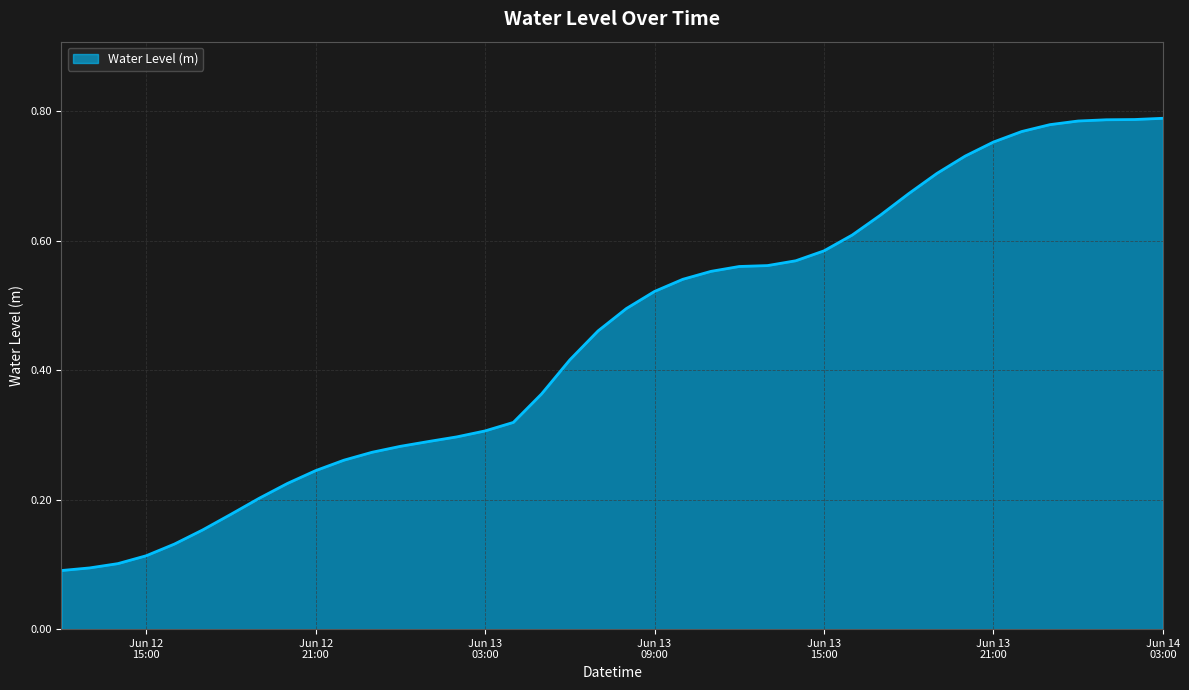

List the labels in order of value, smallest first.

2025-06-12 12:00:00, 2025-06-12 13:00:00, 2025-06-12 14:00:00, 2025-06-12 15:00:00, 2025-06-12 16:00:00, 2025-06-12 17:00:00, 2025-06-12 18:00:00, 2025-06-12 19:00:00, 2025-06-12 20:00:00, 2025-06-12 21:00:00, 2025-06-12 22:00:00, 2025-06-12 23:00:00, 2025-06-13 00:00:00, 2025-06-13 01:00:00, 2025-06-13 02:00:00, 2025-06-13 03:00:00, 2025-06-13 04:00:00, 2025-06-13 05:00:00, 2025-06-13 06:00:00, 2025-06-13 07:00:00, 2025-06-13 08:00:00, 2025-06-13 09:00:00, 2025-06-13 10:00:00, 2025-06-13 11:00:00, 2025-06-13 12:00:00, 2025-06-13 13:00:00, 2025-06-13 14:00:00, 2025-06-13 15:00:00, 2025-06-13 16:00:00, 2025-06-13 17:00:00, 2025-06-13 18:00:00, 2025-06-13 19:00:00, 2025-06-13 20:00:00, 2025-06-13 21:00:00, 2025-06-13 22:00:00, 2025-06-13 23:00:00, 2025-06-14 00:00:00, 2025-06-14 01:00:00, 2025-06-14 02:00:00, 2025-06-14 03:00:00